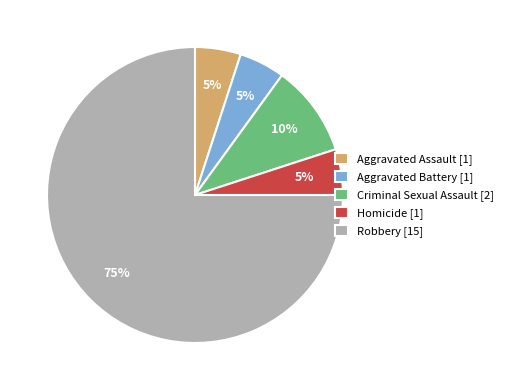

How many segments does this pie chart have?

5